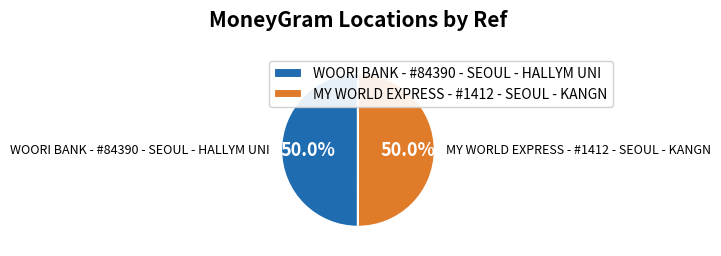

What is the ratio of the value at WOORI BANK - #84390 - SEOUL - HALLYM UNI to the value at MY WORLD EXPRESS - #1412 - SEOUL - KANGN?

1.0